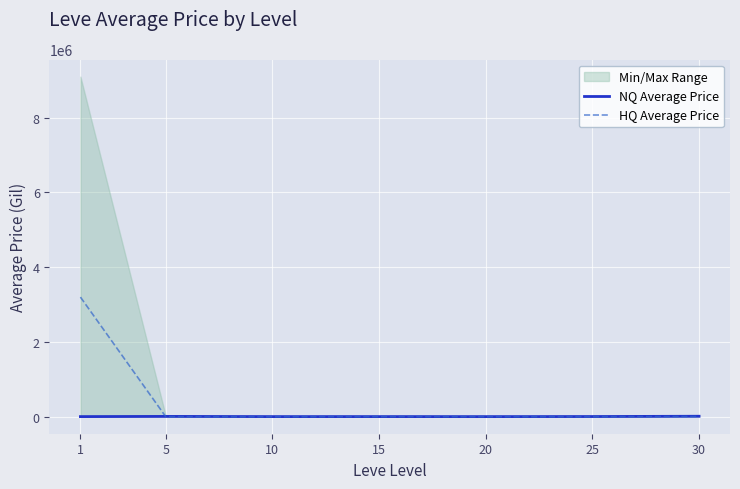

Is this an area chart (filled region under the line)?

No